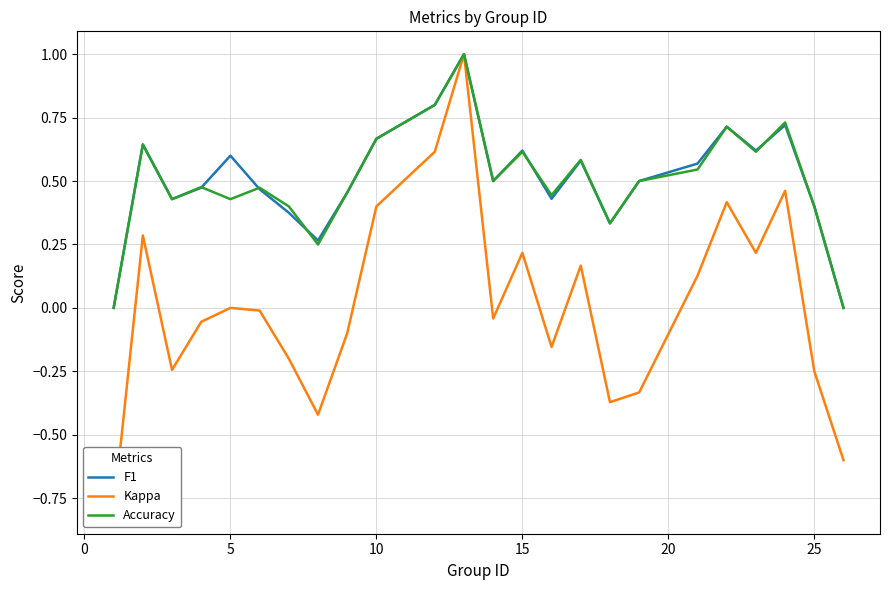

What is the value of the F1 point at the 17th from the left?

0.3